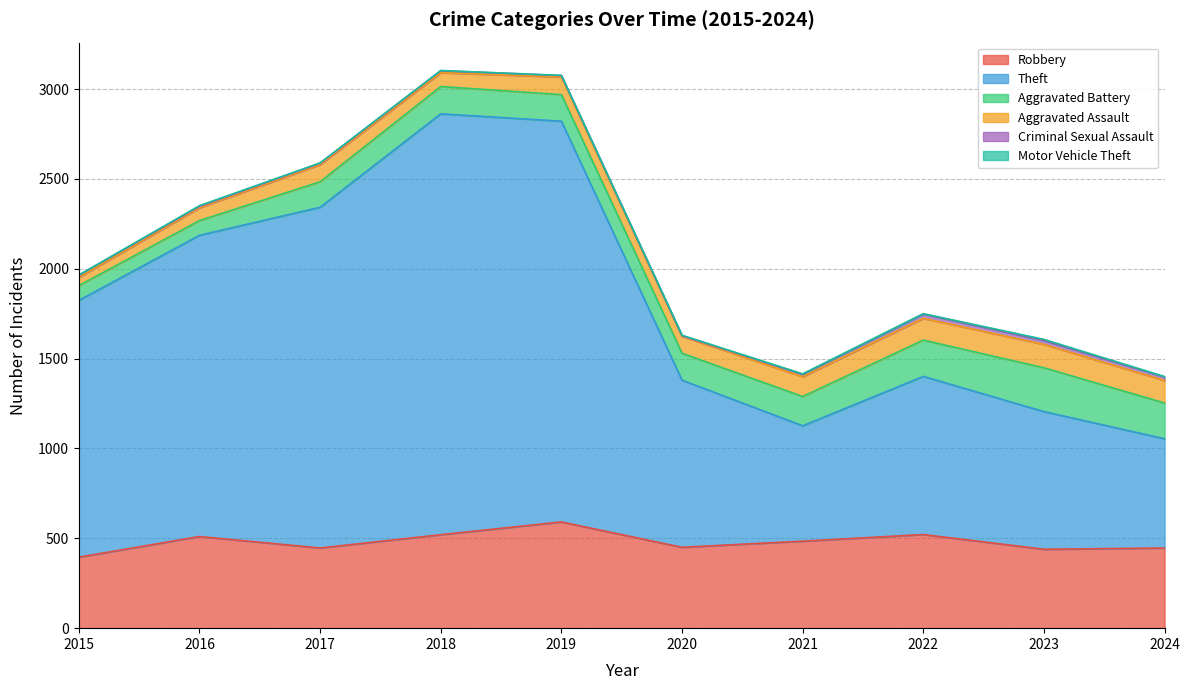

Is the value of Theft at 2019 greater than the value of Aggravated Battery at 2024?

Yes